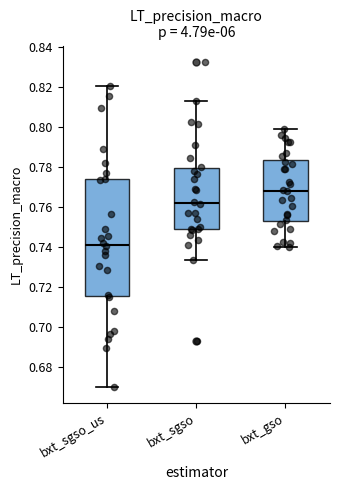

Reading left to right, read every box against the y-axis: the position of its median line, the range the box covers, and the ends of its whiskers. The values are not printed on the chart, so give them approximately, as read against the axis.

bxt_sgso_us: median 0.740, box 0.716 to 0.774, whiskers 0.670 to 0.820
bxt_sgso: median 0.762, box 0.748 to 0.780, whiskers 0.734 to 0.812
bxt_gso: median 0.768, box 0.752 to 0.784, whiskers 0.740 to 0.800